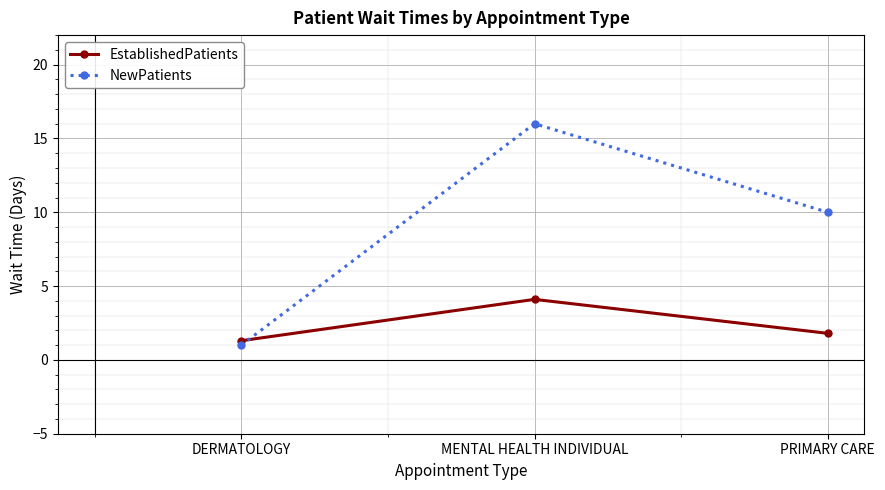

At how many categories does at least one series exceed 9?

2